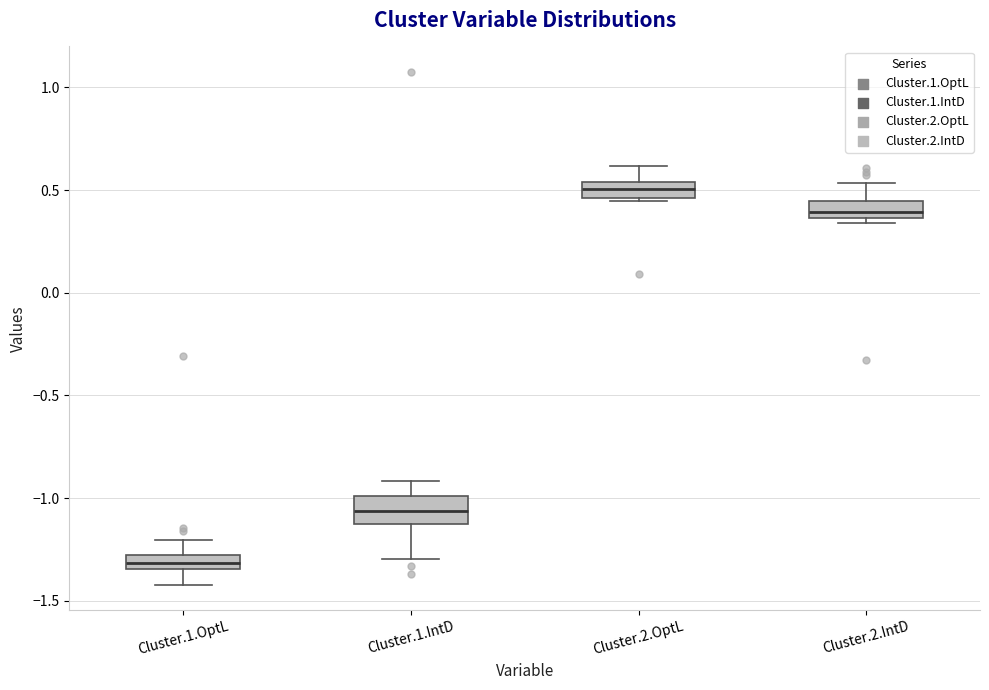

Where is the upper edge of the box for Cluster.1.OptL on the y-axis? The values are not printed on the chart, so give them approximately, as read against the axis.

-1.30